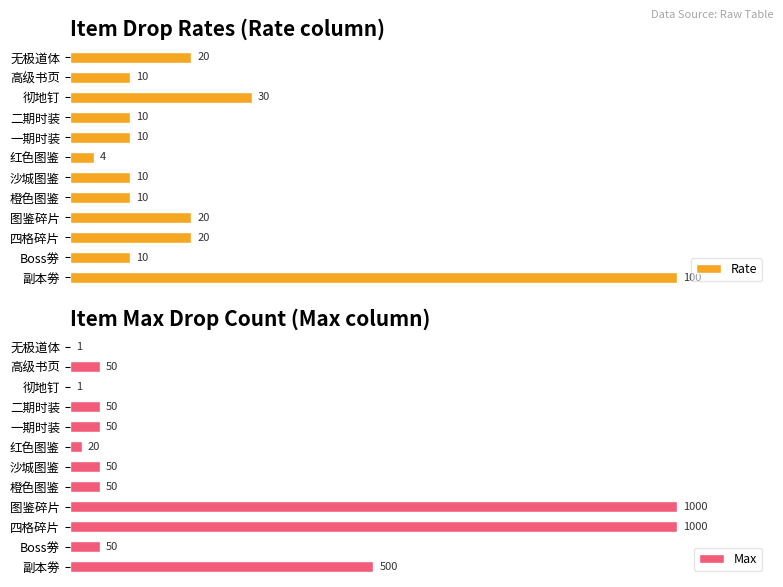

What is the maximum value shown in the chart?

1000